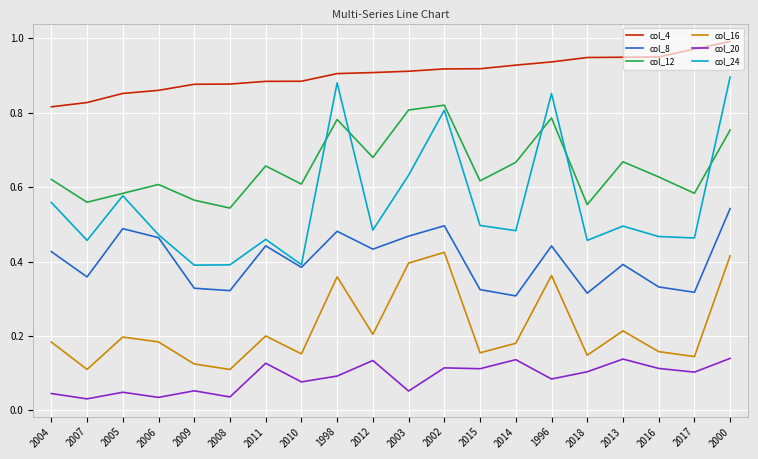

Rank the series by their maximum value, from lowest to highest.

col_20, col_16, col_8, col_12, col_24, col_4